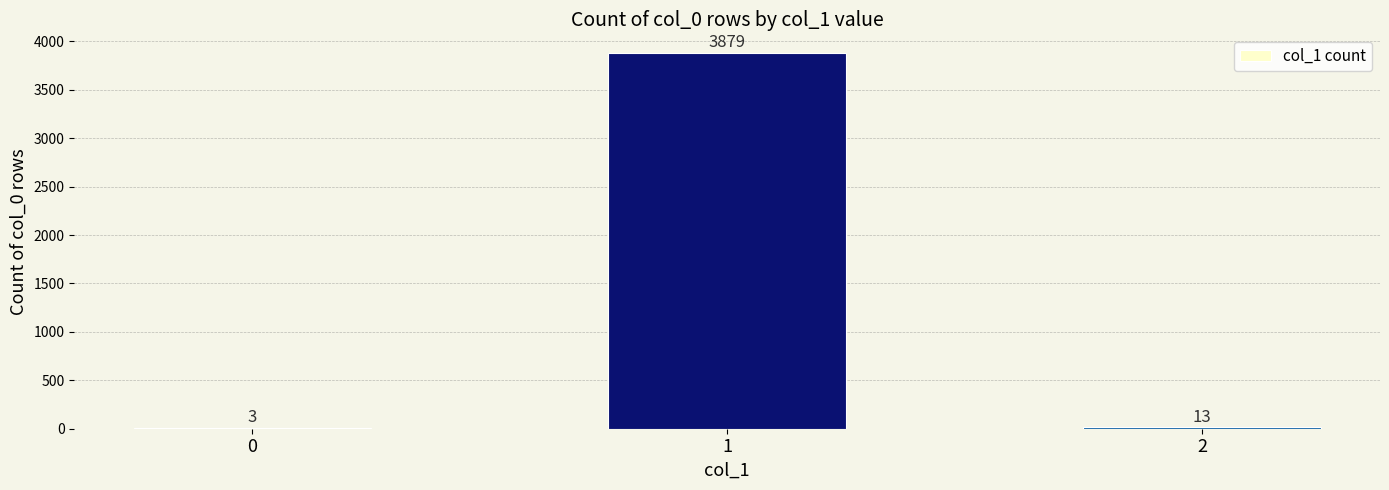

Which has a higher value, 2 or 0?

2